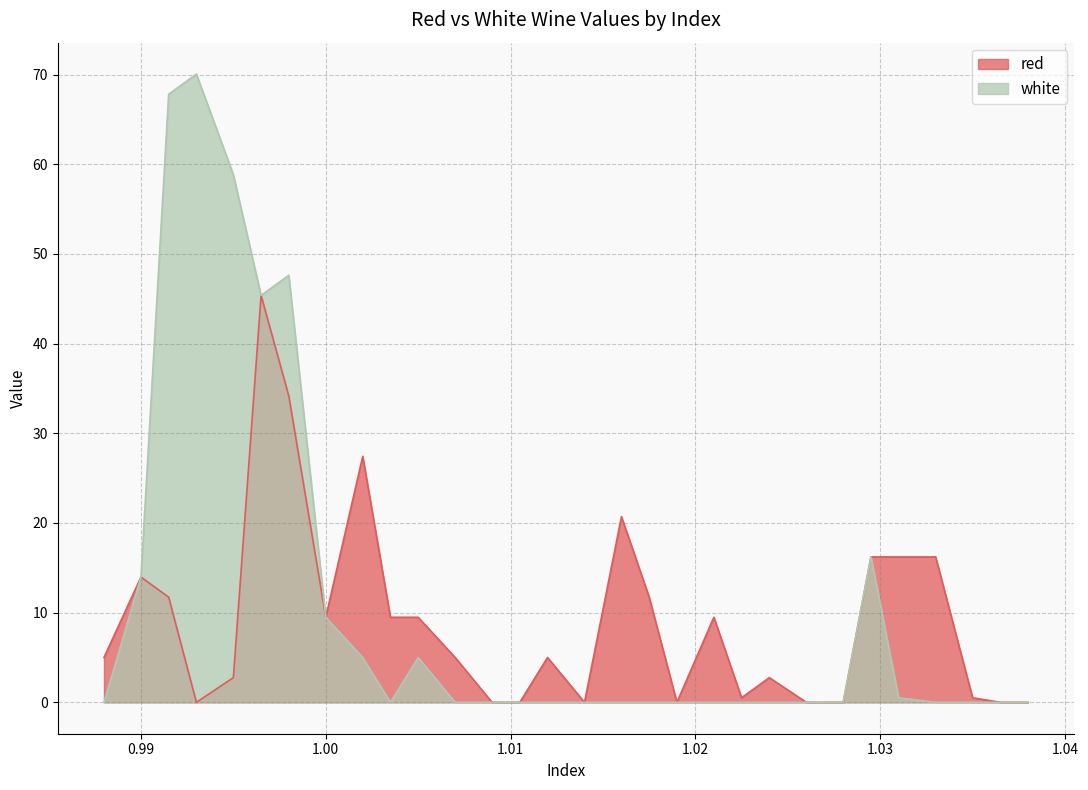

How many series are shown in this chart?

2